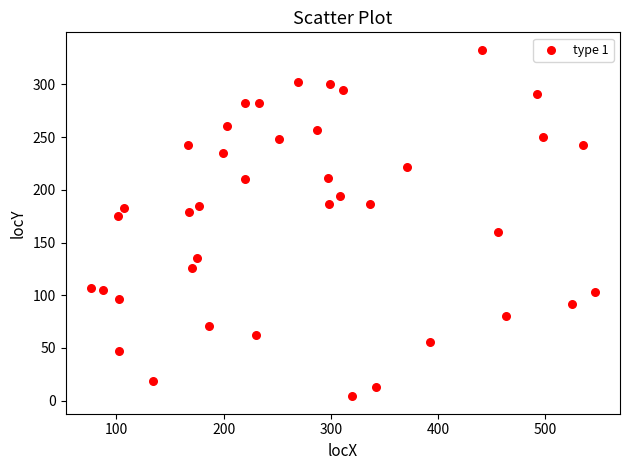

What is the range of Y values (max minus min)?

329